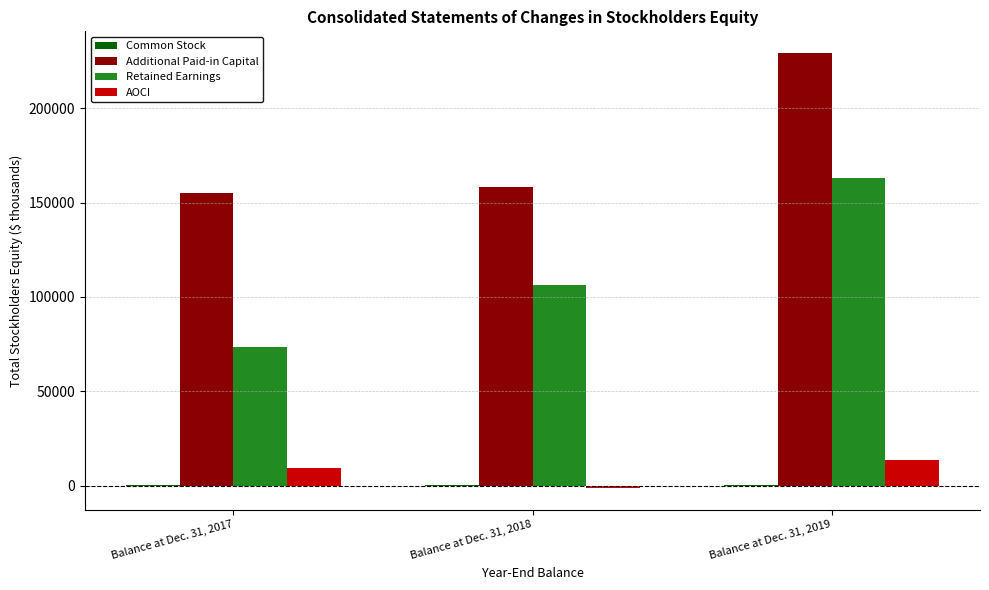

Which series changed the most between Balance at Dec. 31, 2018 and Balance at Dec. 31, 2019?

Additional Paid-in Capital